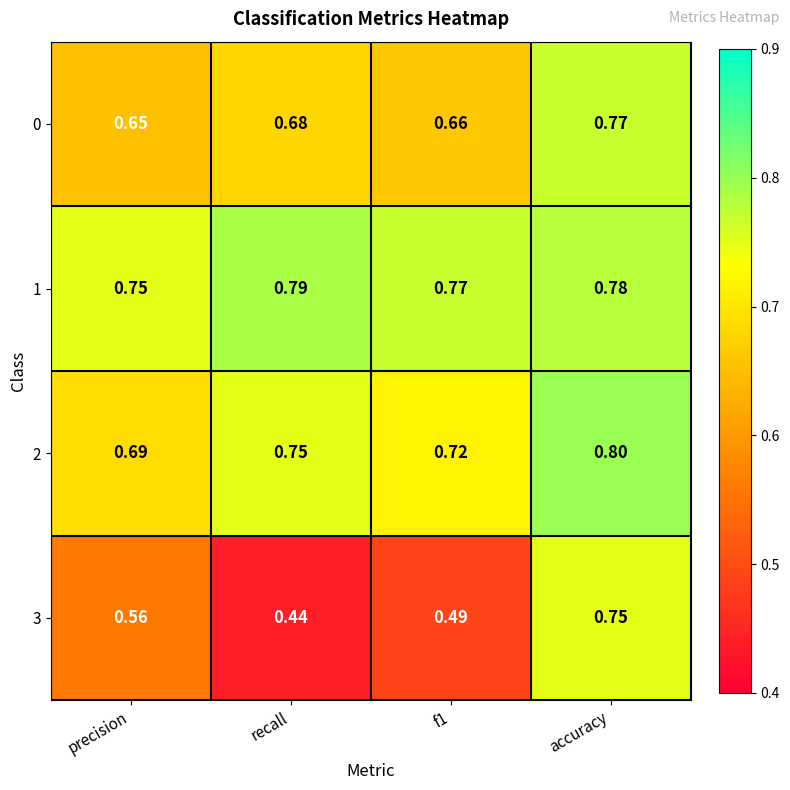

Which series has the largest range (max minus min)?

3